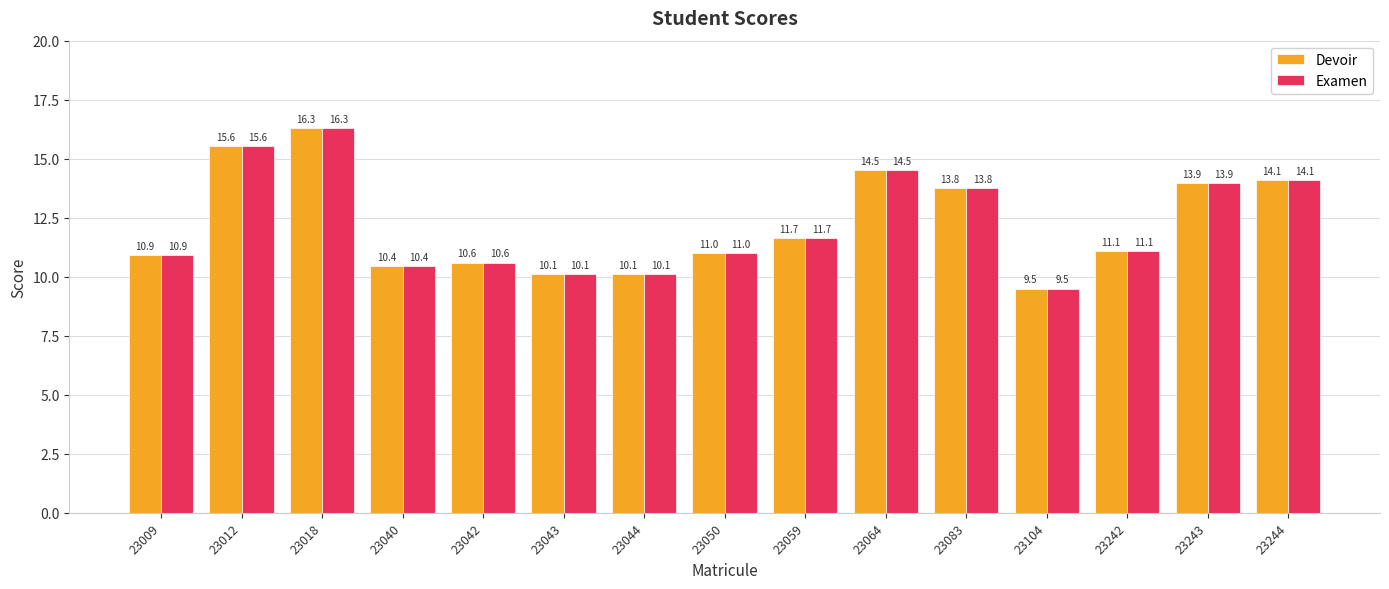

What are all the series names shown in the legend?

Devoir, Examen